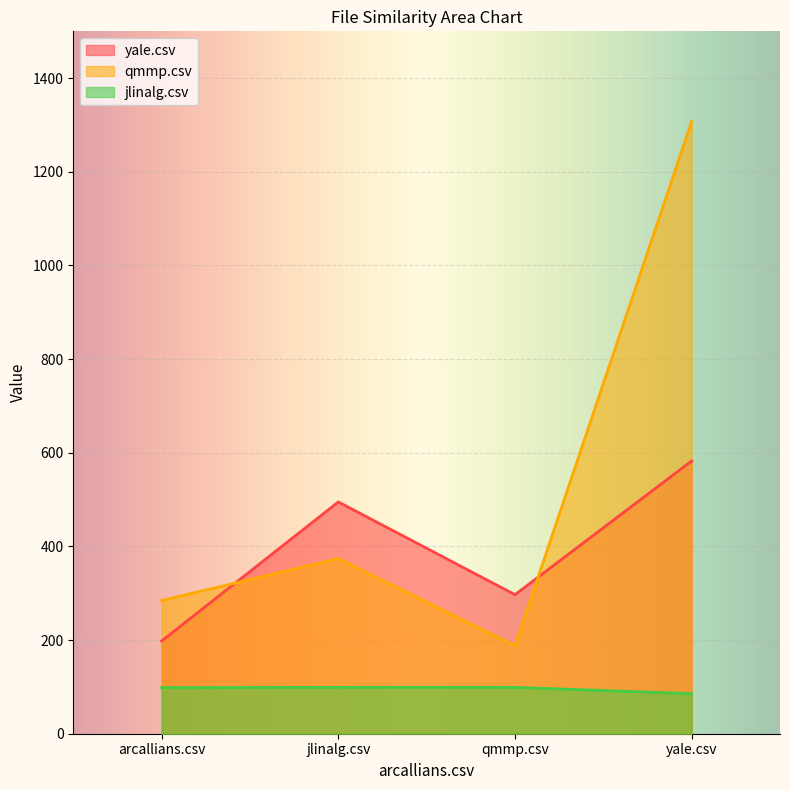

Reading left to right, extract all data points from this chart.

yale.csv: 198.0	495.0	297.0	582.5
qmmp.csv: 284.5	374.0	188.0	1307.5
jlinalg.csv: 98.5	99.0	99.0	85.5